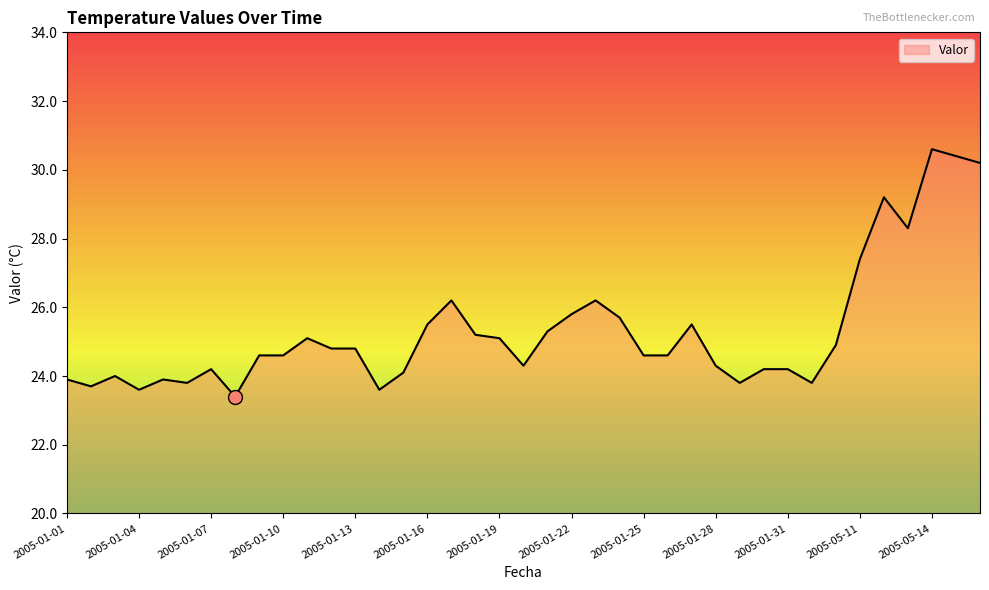

What is the maximum value shown in the chart?

30.6